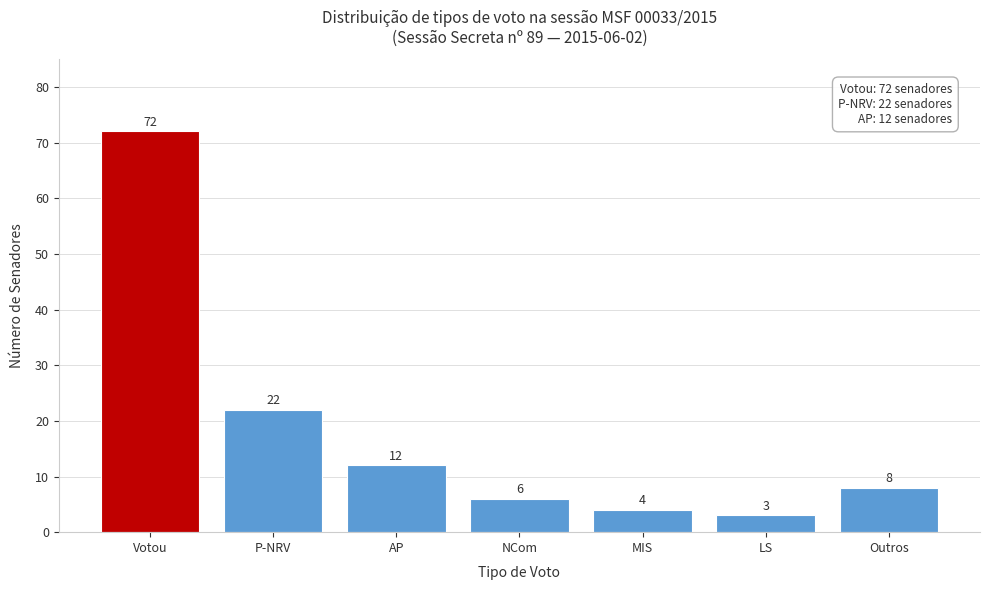

Reading right to left, extract all data points from this chart.

8	3	4	6	12	22	72